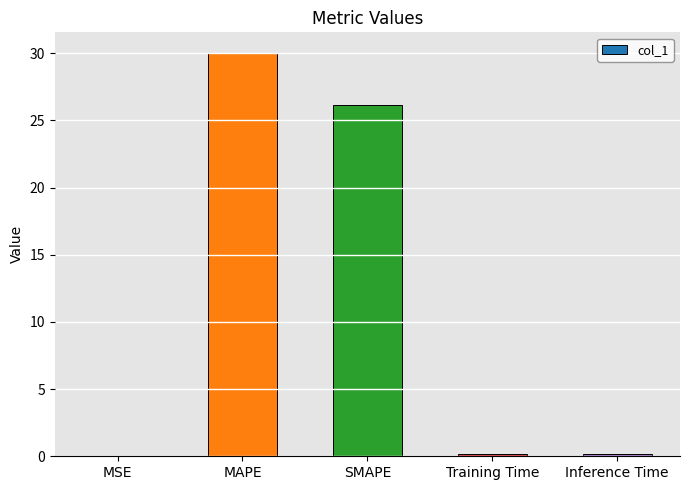

The value at MAPE is 30.0. True or false?

True